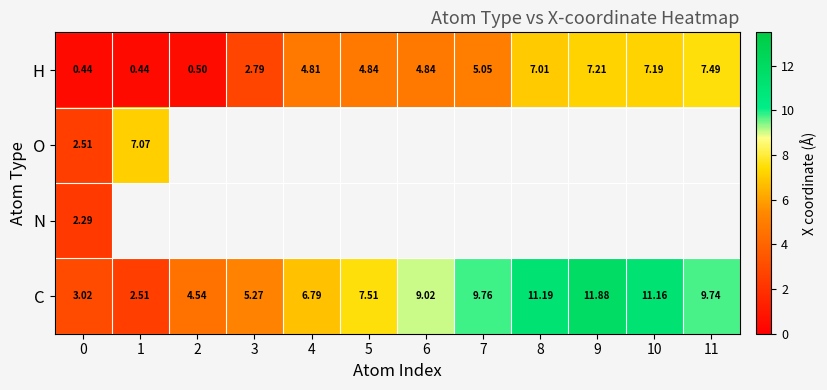

What is the average value of the C series?

7.7